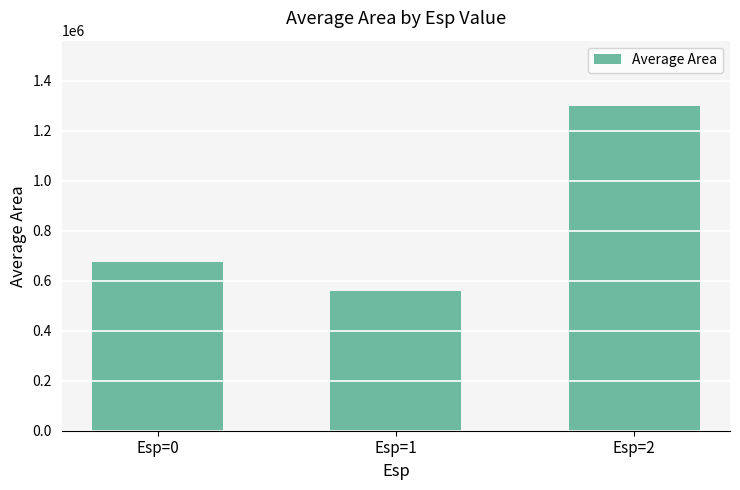

List the labels in order of value, largest first.

Esp=2, Esp=0, Esp=1